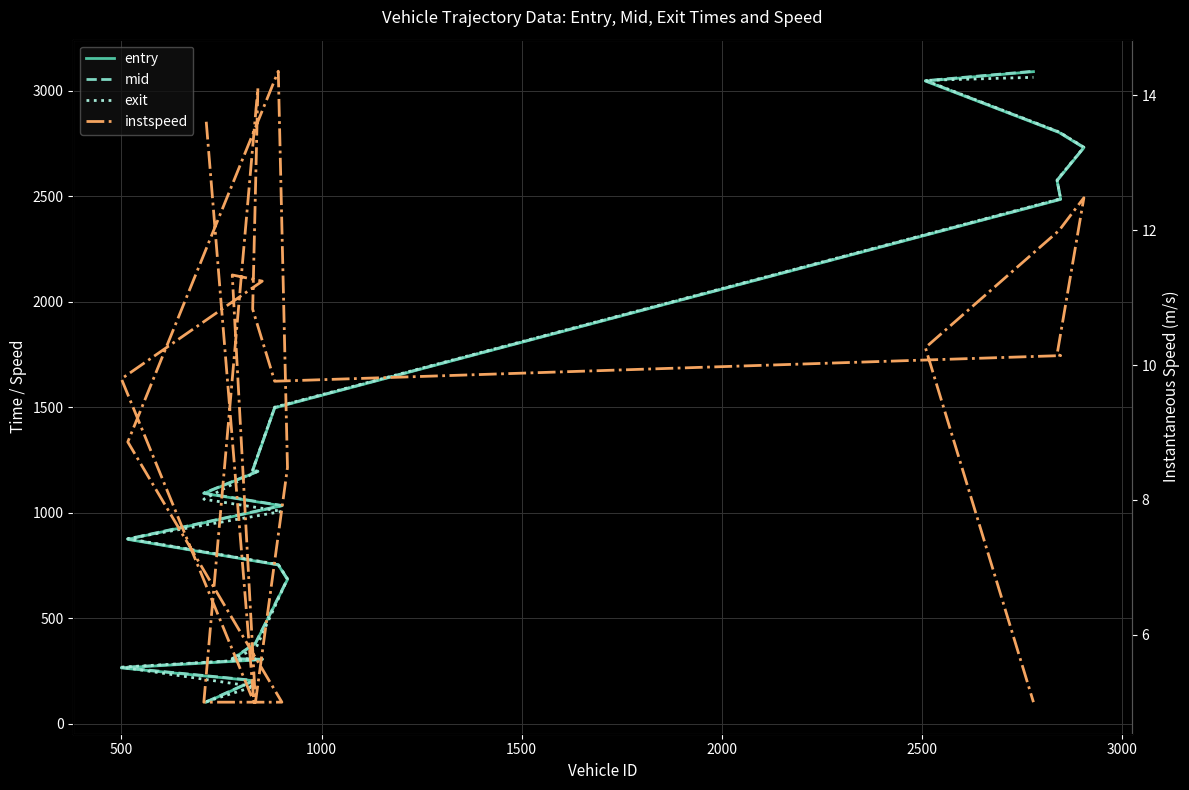

What is the difference between the maximum and second lowest values in the instspeed series?

9.4